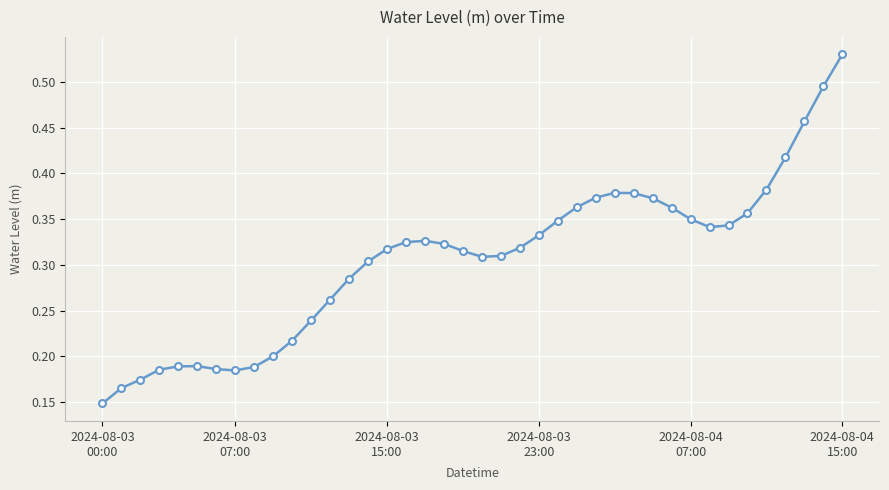

What is the sum of all values?

12.2